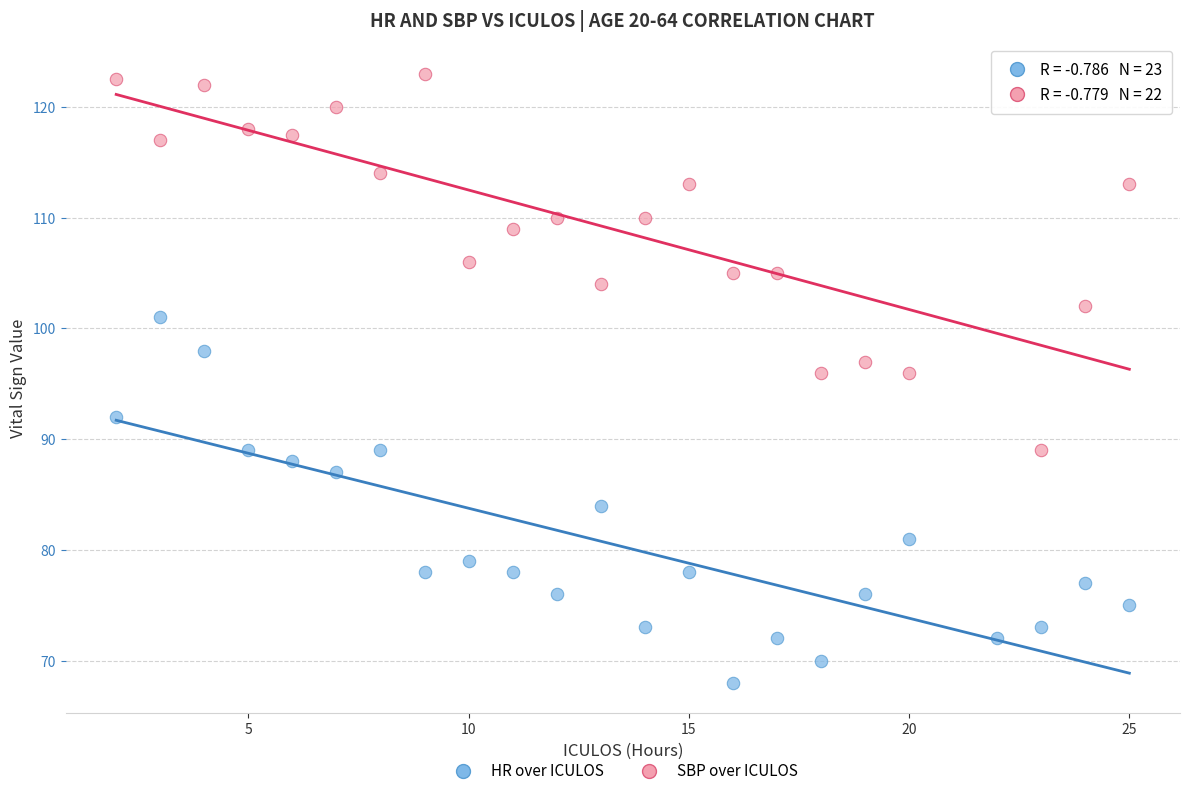

Which series reaches the minimum Y coordinate?

HR over ICULOS